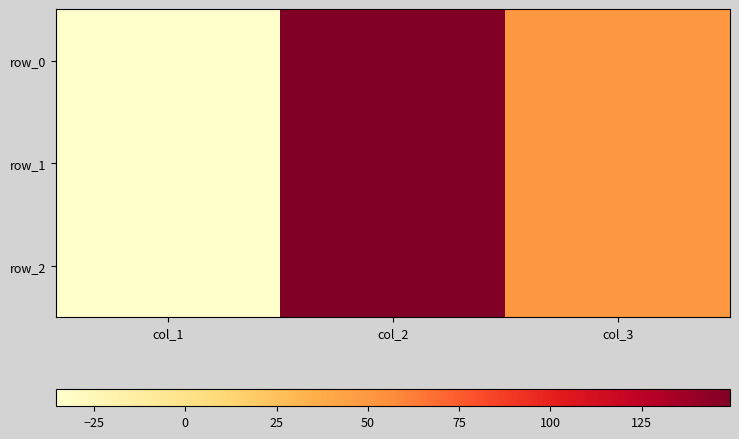

How many positive values does the row_2 series have?

2